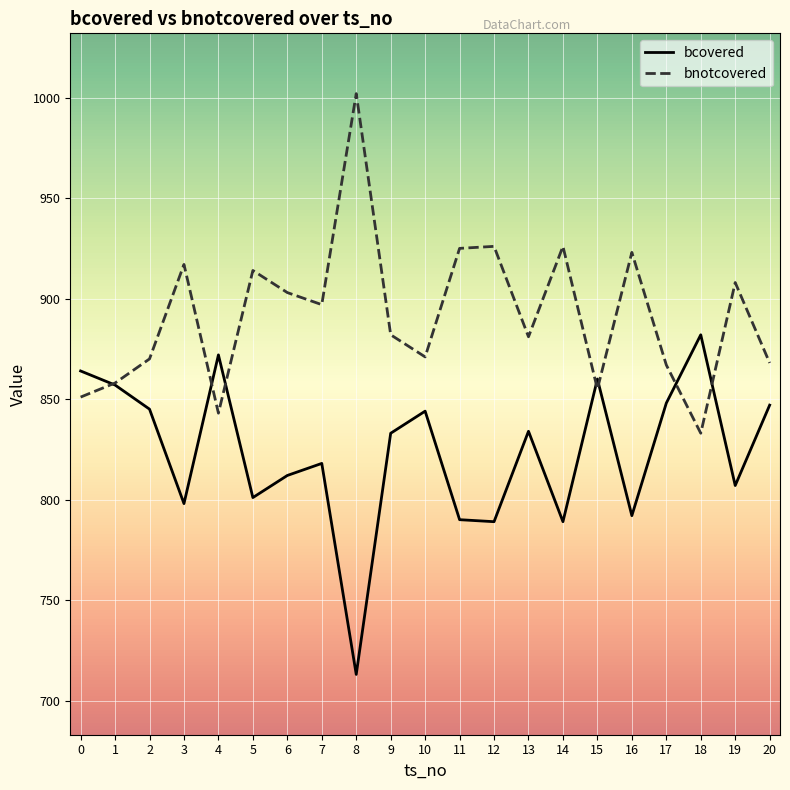

List the series in order of their peak value, lowest first.

bcovered, bnotcovered